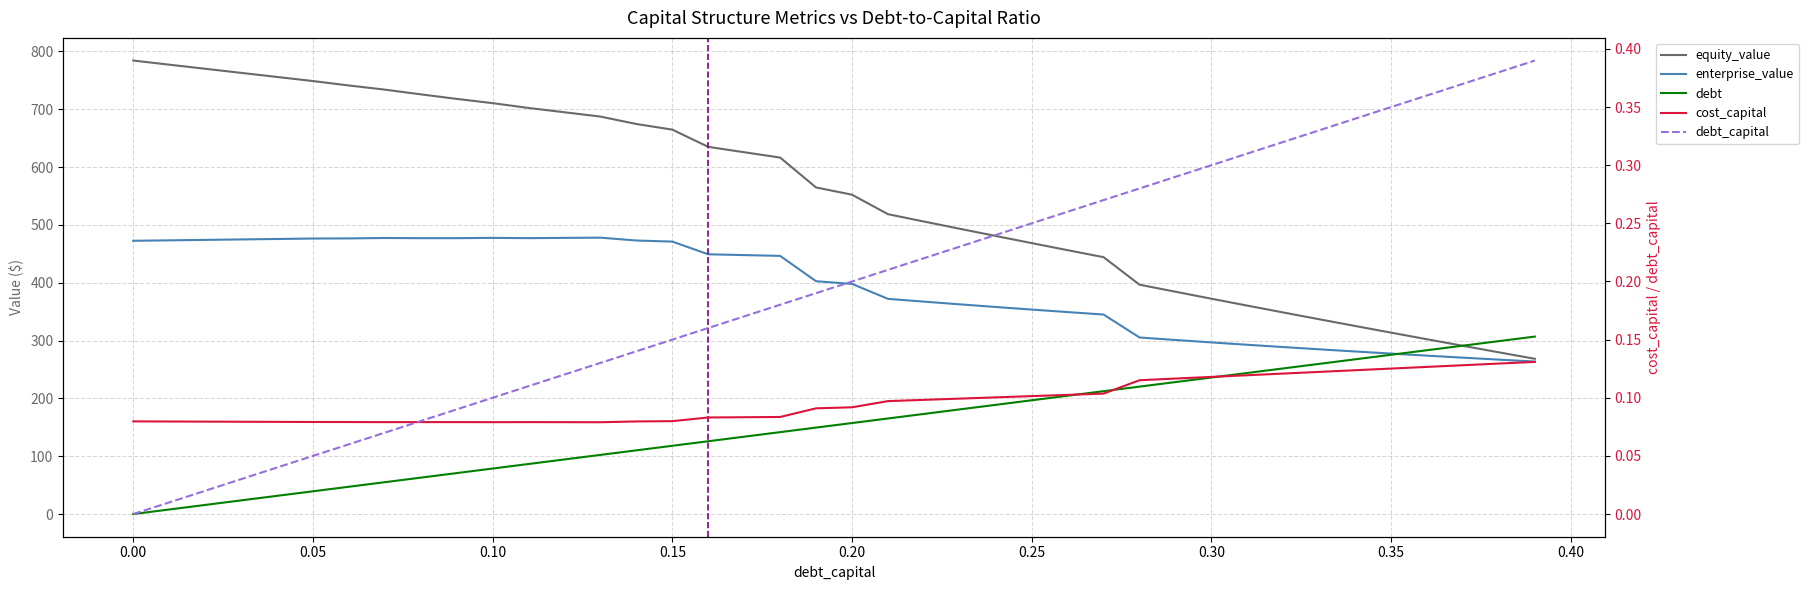

How many data points in equity_value are less than 564?

20